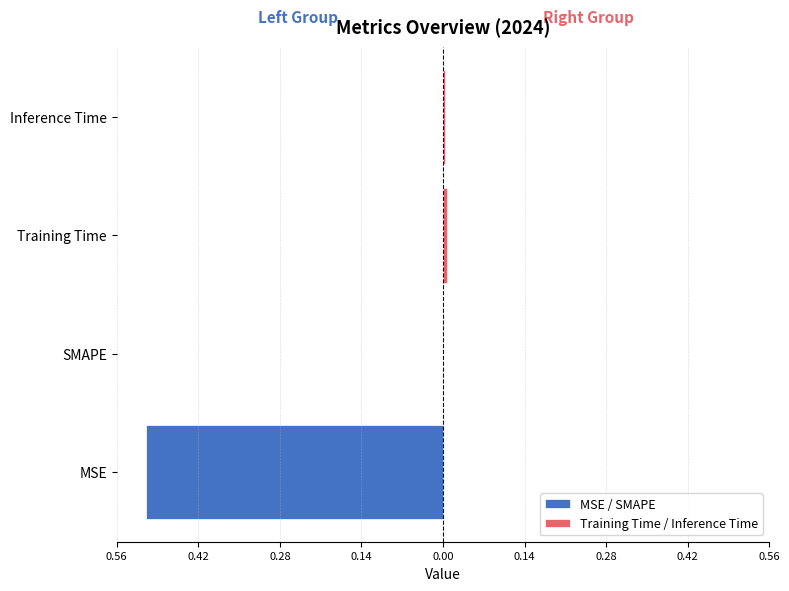

How many data points in MSE / SMAPE are less than 0?

1